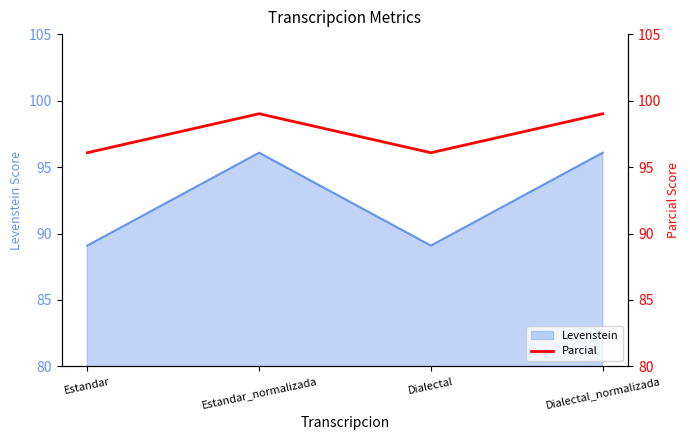

The value at Dialectal_normalizada is 21.3. True or false?

False